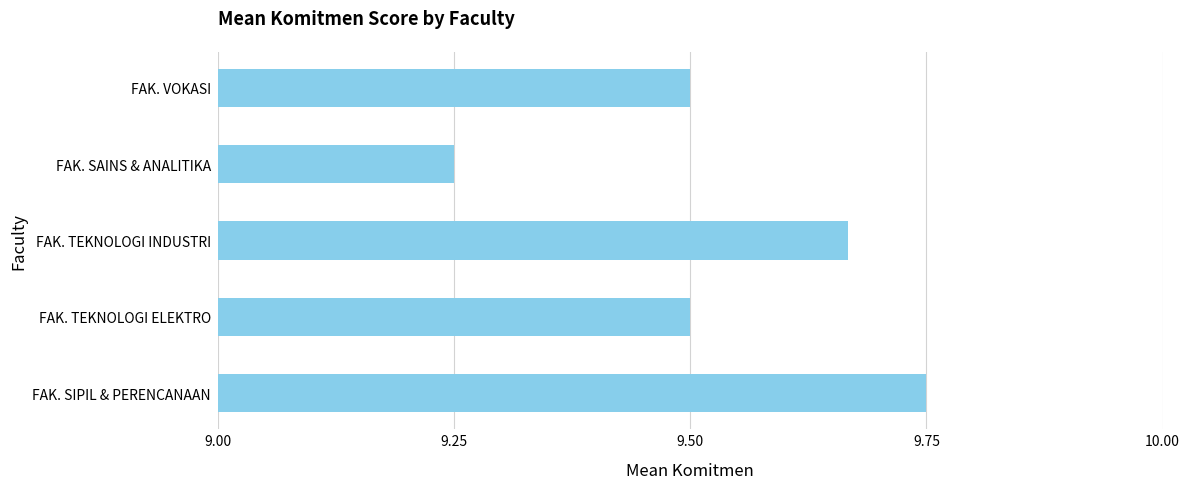

The chart shows a value of 13.2 at FAK. SAINS & ANALITIKA. True or false?

False